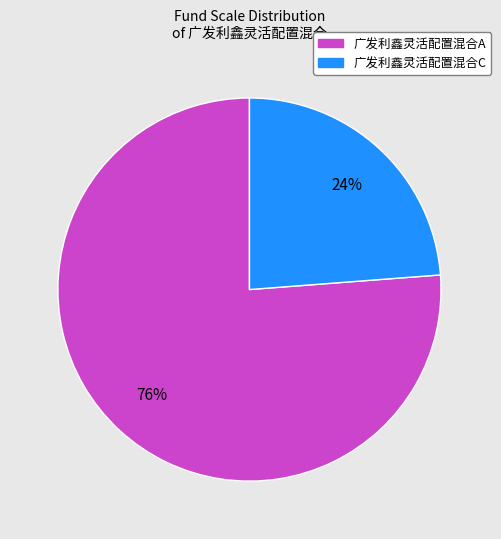

Between 广发利鑫灵活配置混合A and 广发利鑫灵活配置混合C, which is larger?

广发利鑫灵活配置混合A